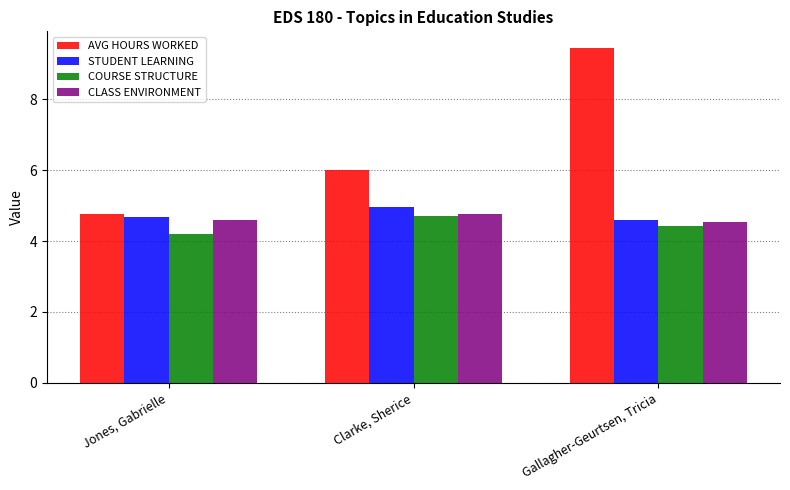

What position from the right is Jones, Gabrielle?

3